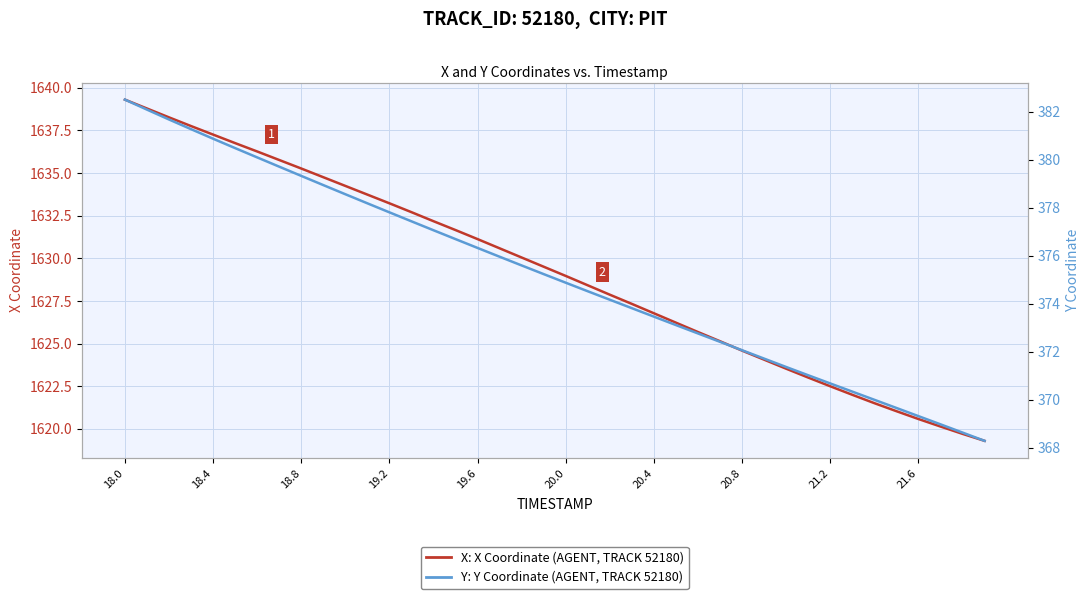

How many data points in Y: Y Coordinate (AGENT, TRACK 52180) are above 375?

20